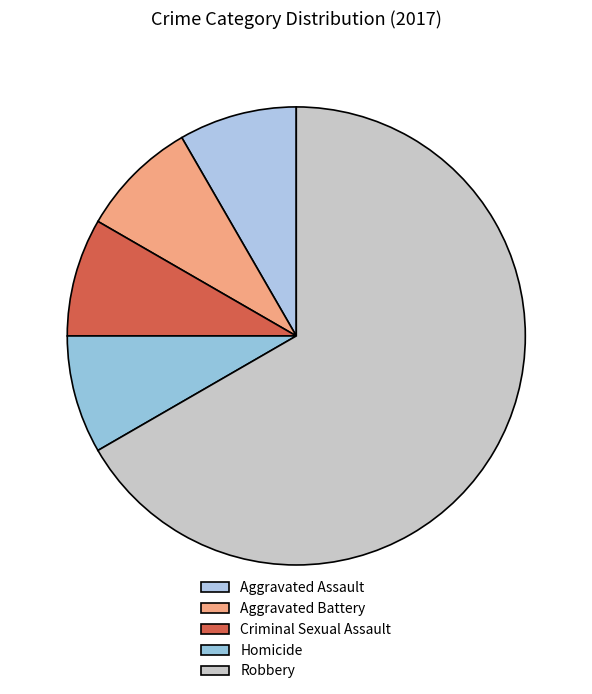

To the nearest percent, what is the average slice percentage?

20%